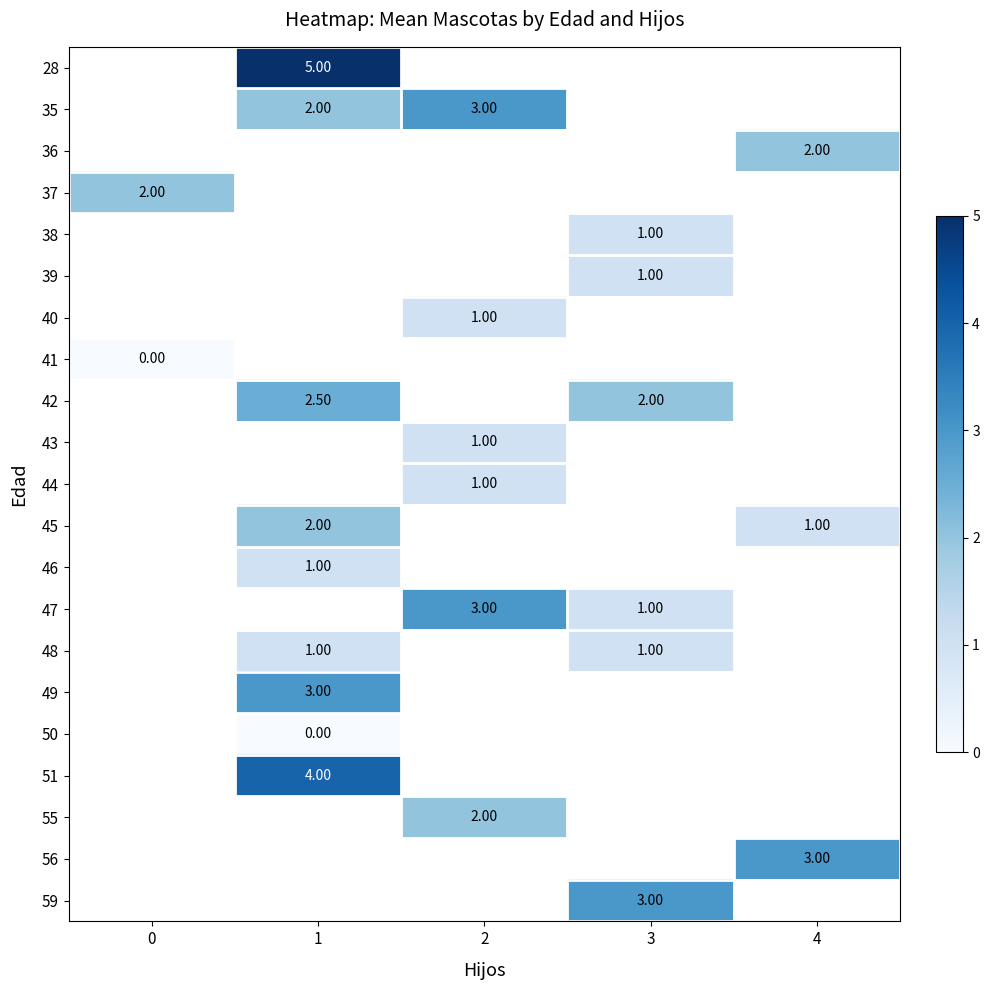

True or false: 35 has a value of 2.1 at 2.

False